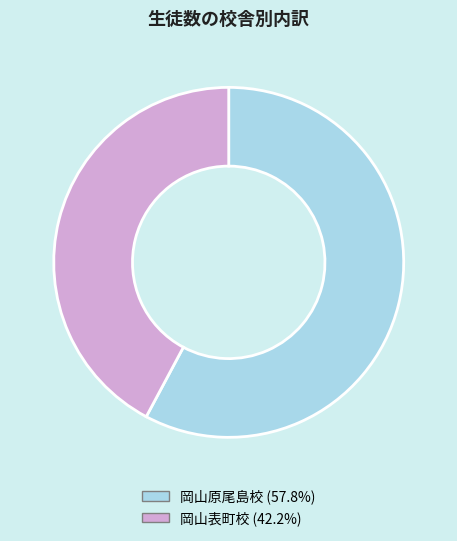

Is the sum of 岡山表町校 (42.2%) and 岡山原尾島校 (57.8%) greater than half?

Yes